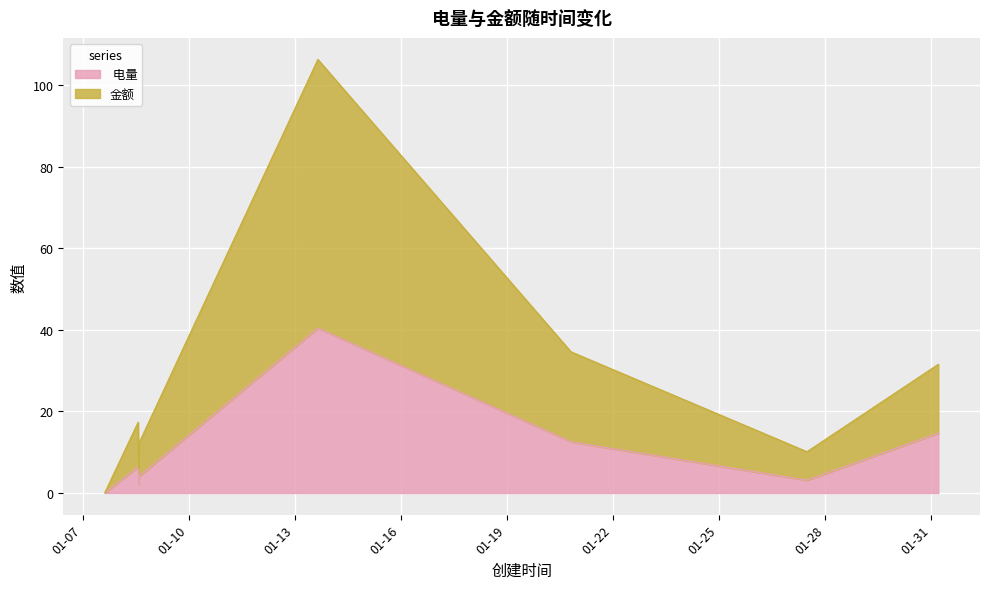

True or false: 金额 has more than 1 interior local peaks.

True